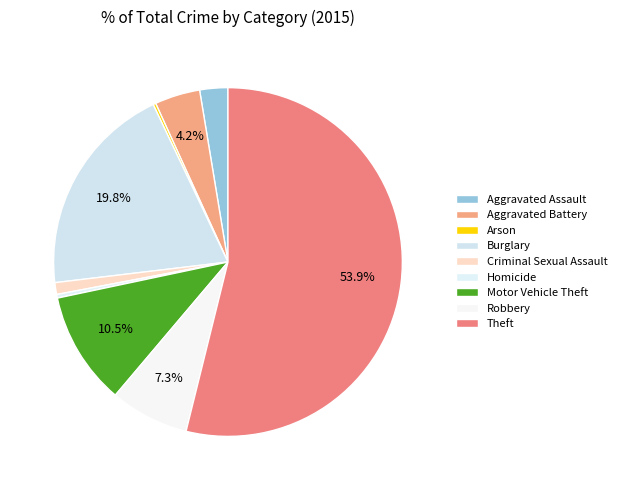

Is it true that Theft is 54% of the pie?

True